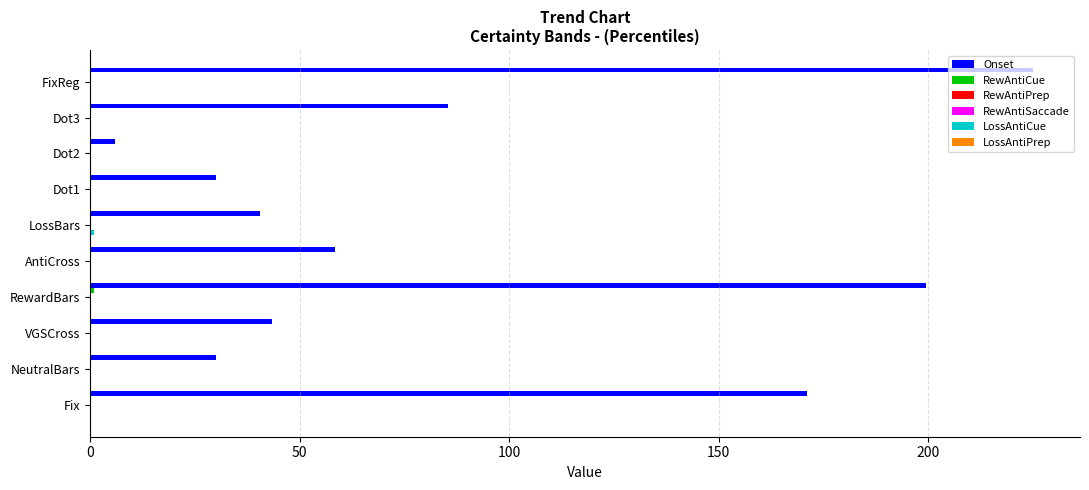

Are the bars horizontal?

Yes